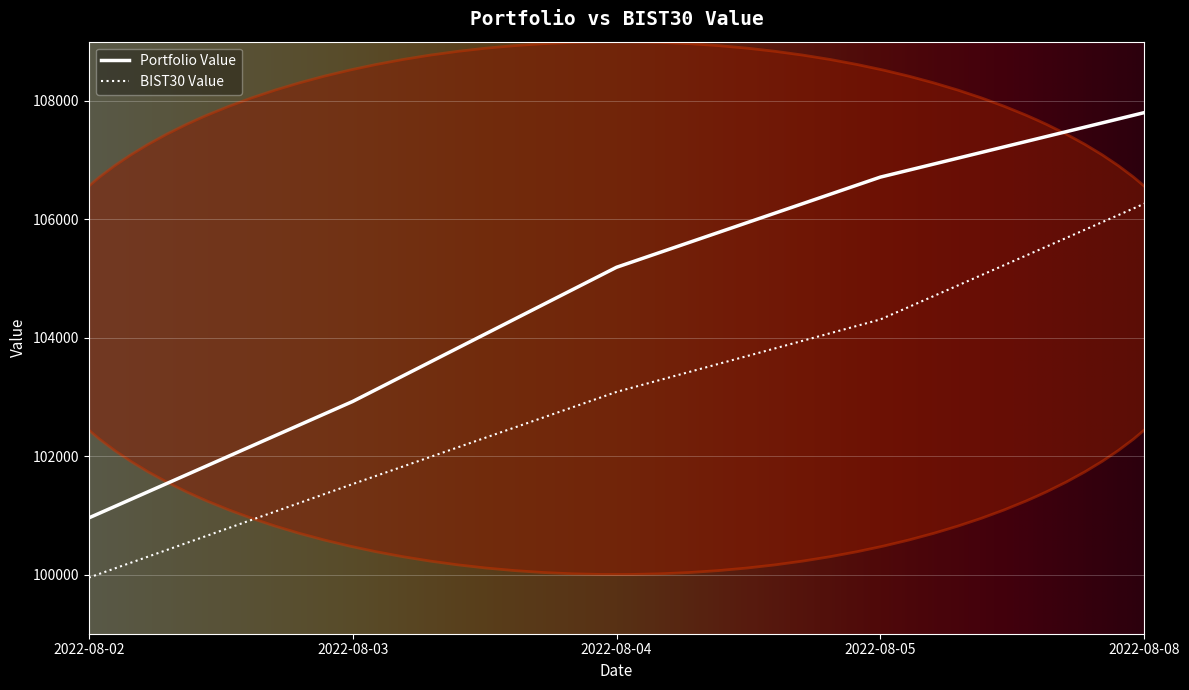

Which series changed the most between 2022-08-02 and 2022-08-08?

Portfolio Value